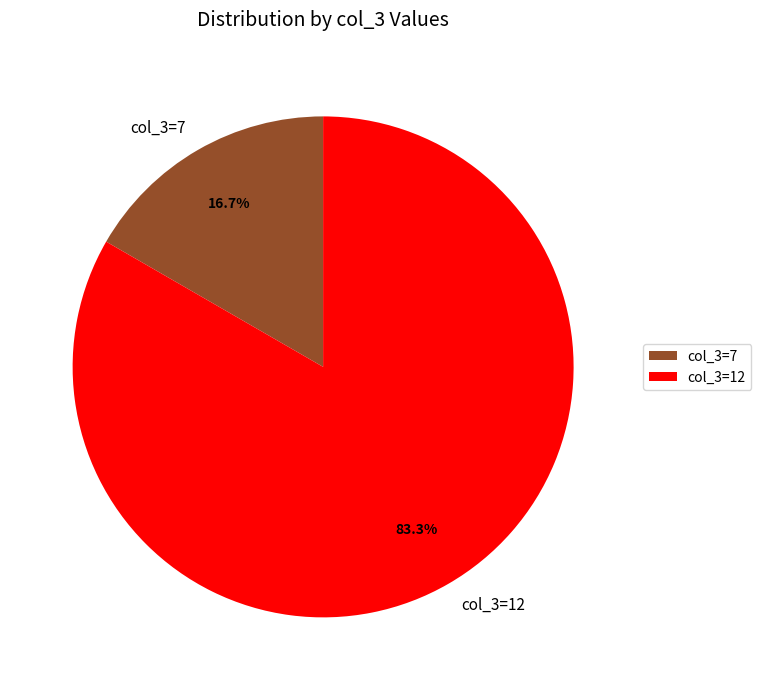

Between col_3=7 and col_3=12, which is larger?

col_3=12